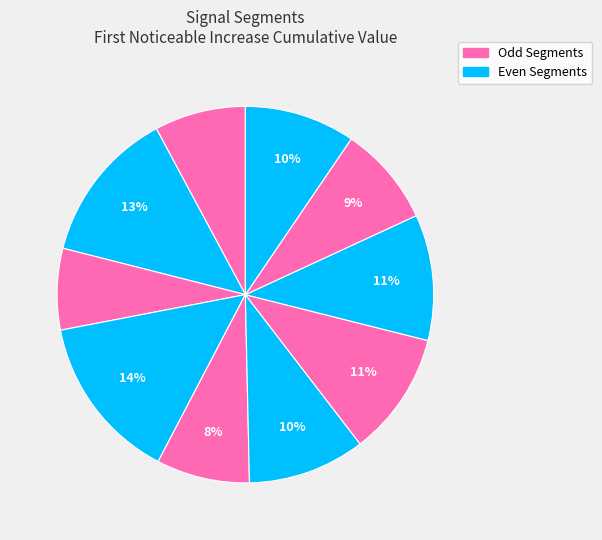

To the nearest percent, what is the difference between the largest and smallest slice percentages?

7%